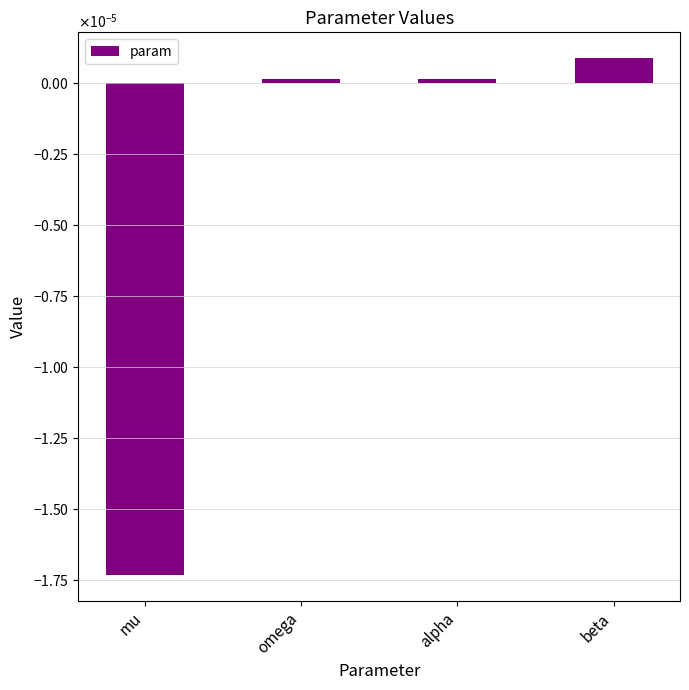

True or false: the data shows 0.0 at alpha.

False